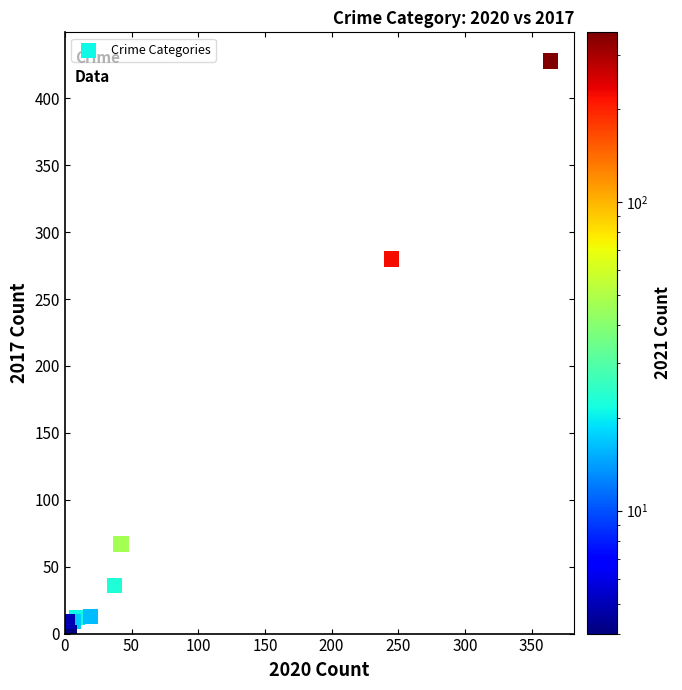

What Y value in the scatter plot is closest to 214?

280